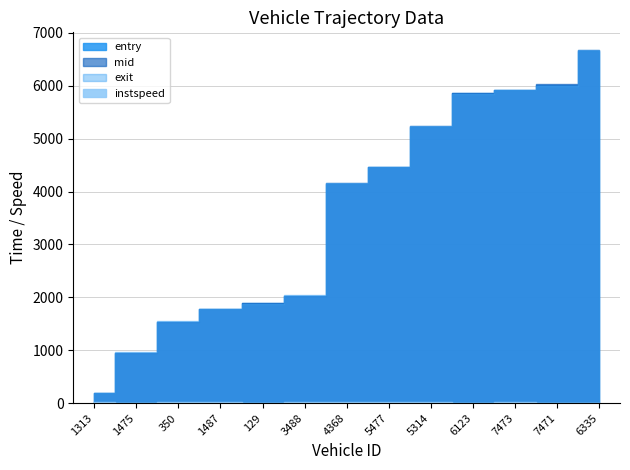

True or false: entry and exit cross at least once.

True